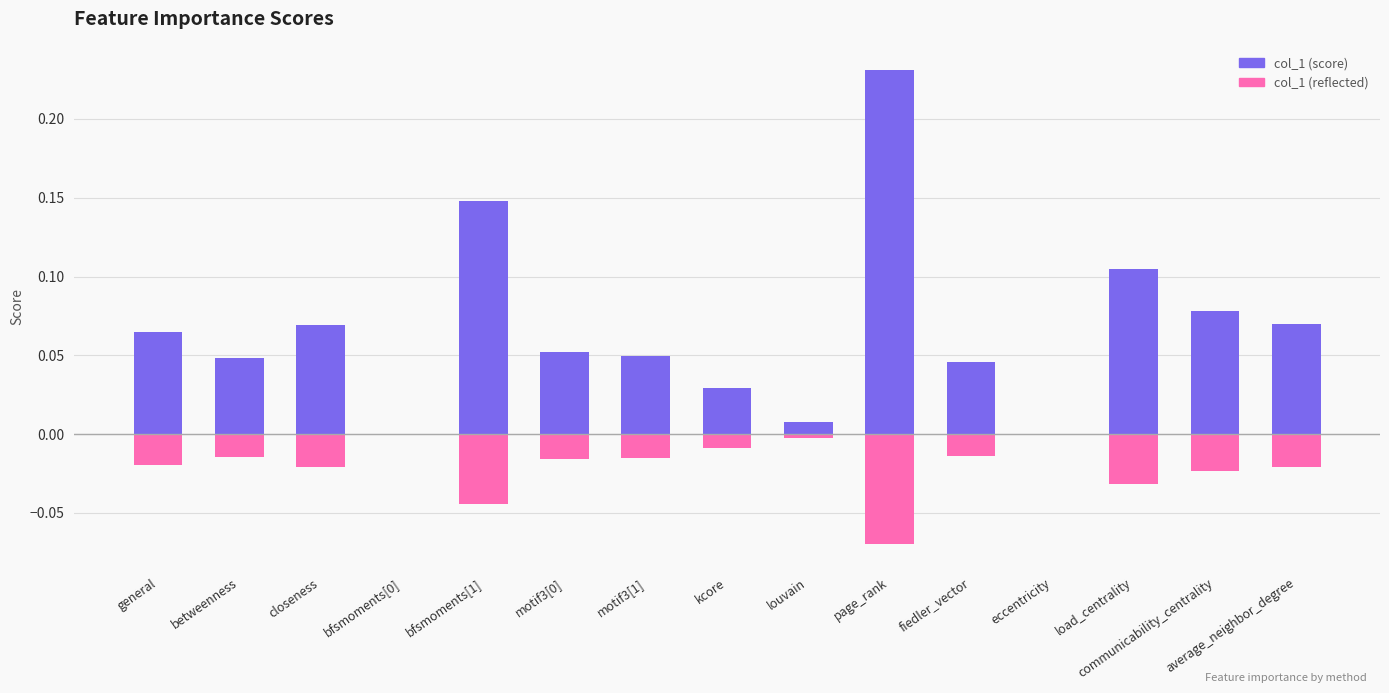

Read the col_1 (score) value at average_neighbor_degree.

0.1